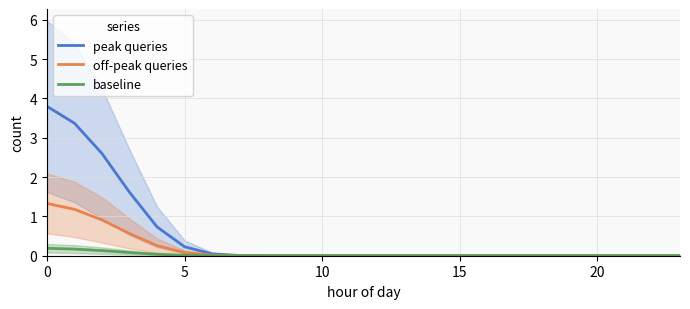

True or false: baseline and off-peak queries cross at least once.

False